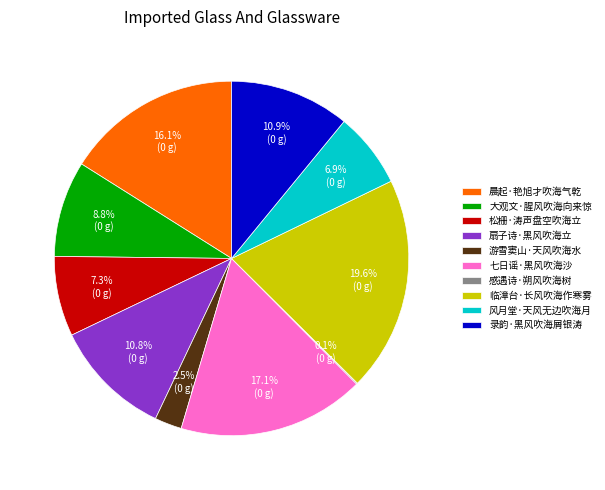

What percentage is the 大观文·腥风吹海向来惊 slice, to the nearest percent?

9%